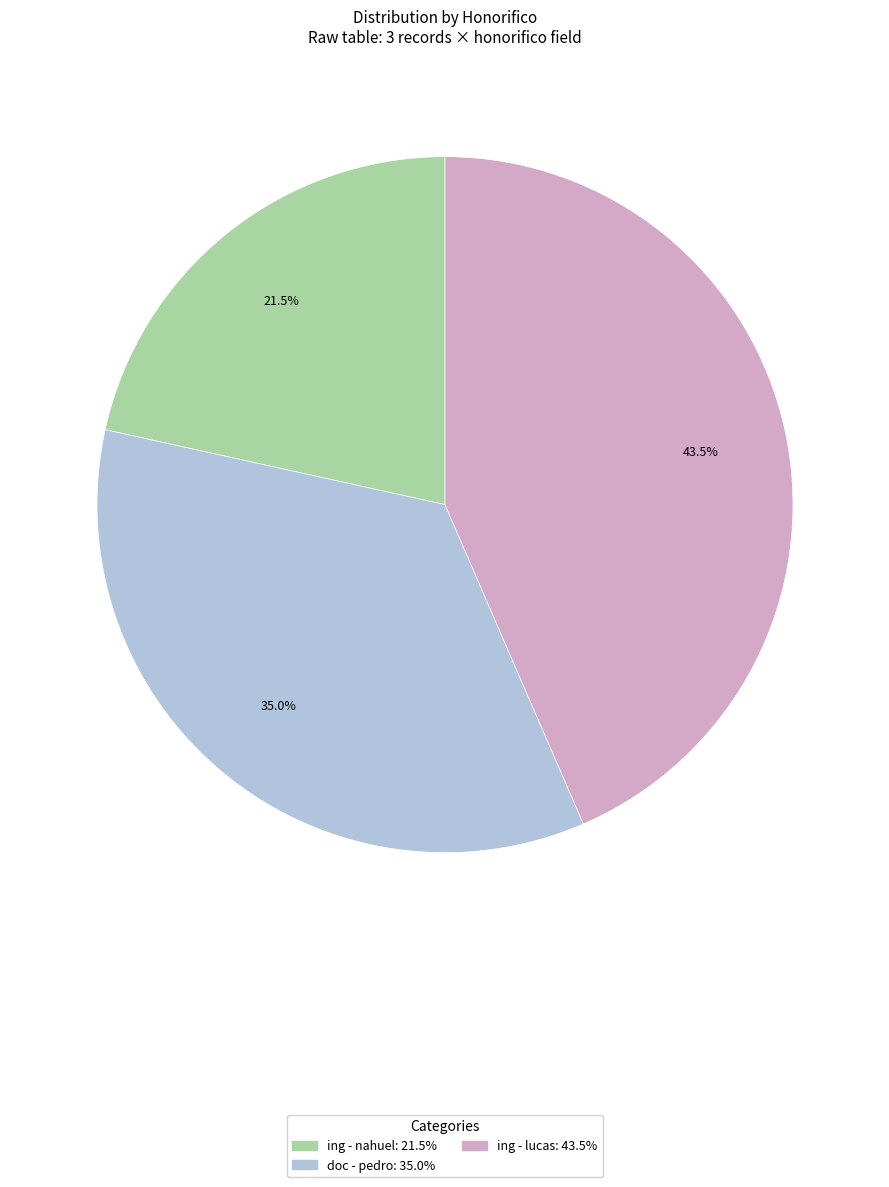

What is the ratio of the value at ing - nahuel to the value at doc - pedro?

0.6